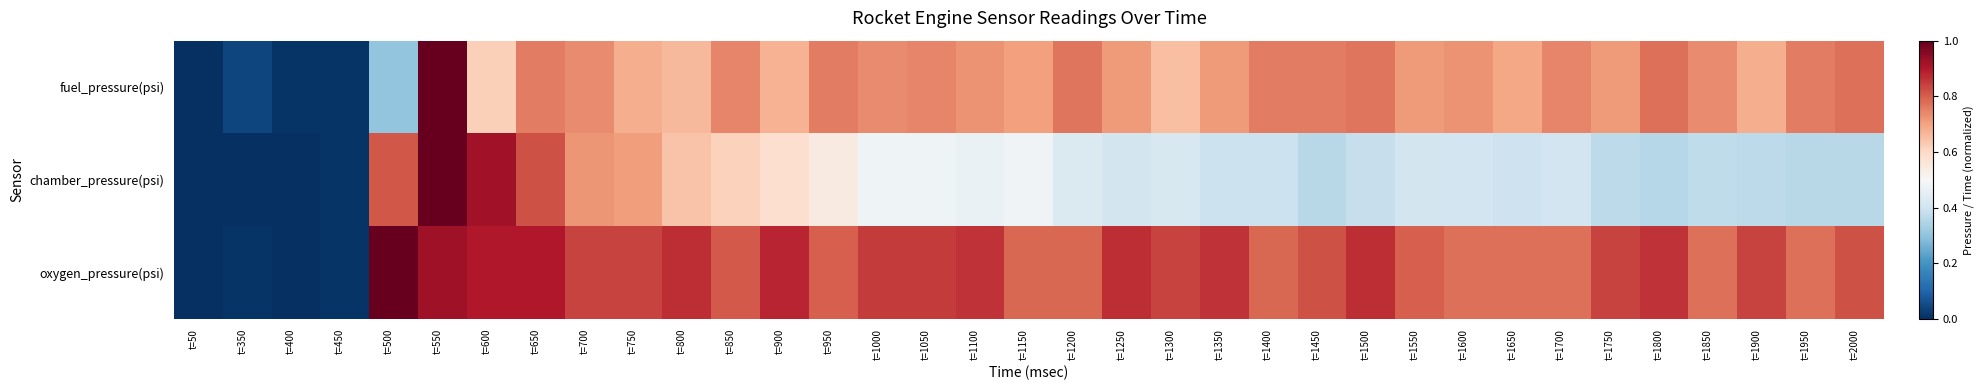

Reading left to right, transcribe all the data shown in this chart.

fuel_pressure(psi): t=50=0.0	t=350=0.0	t=400=0.0	t=450=0.0	t=500=0.3	t=550=1.0	t=600=0.6	t=650=0.8	t=700=0.7	t=750=0.7	t=800=0.7	t=850=0.7	t=900=0.7	t=950=0.8	t=1000=0.7	t=1050=0.7	t=1100=0.7	t=1150=0.7	t=1200=0.8	t=1250=0.7	t=1300=0.7	t=1350=0.7	t=1400=0.8	t=1450=0.8	t=1500=0.8	t=1550=0.7	t=1600=0.7	t=1650=0.7	t=1700=0.7	t=1750=0.7	t=1800=0.8	t=1850=0.7	t=1900=0.7	t=1950=0.8	t=2000=0.8
chamber_pressure(psi): t=50=0.0	t=350=0.0	t=400=0.0	t=450=0.0	t=500=0.8	t=550=1.0	t=600=0.9	t=650=0.8	t=700=0.7	t=750=0.7	t=800=0.6	t=850=0.6	t=900=0.6	t=950=0.5	t=1000=0.5	t=1050=0.5	t=1100=0.5	t=1150=0.5	t=1200=0.4	t=1250=0.4	t=1300=0.4	t=1350=0.4	t=1400=0.4	t=1450=0.4	t=1500=0.4	t=1550=0.4	t=1600=0.4	t=1650=0.4	t=1700=0.4	t=1750=0.4	t=1800=0.4	t=1850=0.4	t=1900=0.4	t=1950=0.4	t=2000=0.4
oxygen_pressure(psi): t=50=0.0	t=350=0.0	t=400=0.0	t=450=0.0	t=500=1.0	t=550=0.9	t=600=0.9	t=650=0.9	t=700=0.8	t=750=0.8	t=800=0.9	t=850=0.8	t=900=0.9	t=950=0.8	t=1000=0.8	t=1050=0.8	t=1100=0.9	t=1150=0.8	t=1200=0.8	t=1250=0.9	t=1300=0.8	t=1350=0.9	t=1400=0.8	t=1450=0.8	t=1500=0.9	t=1550=0.8	t=1600=0.8	t=1650=0.8	t=1700=0.8	t=1750=0.8	t=1800=0.9	t=1850=0.8	t=1900=0.8	t=1950=0.8	t=2000=0.8